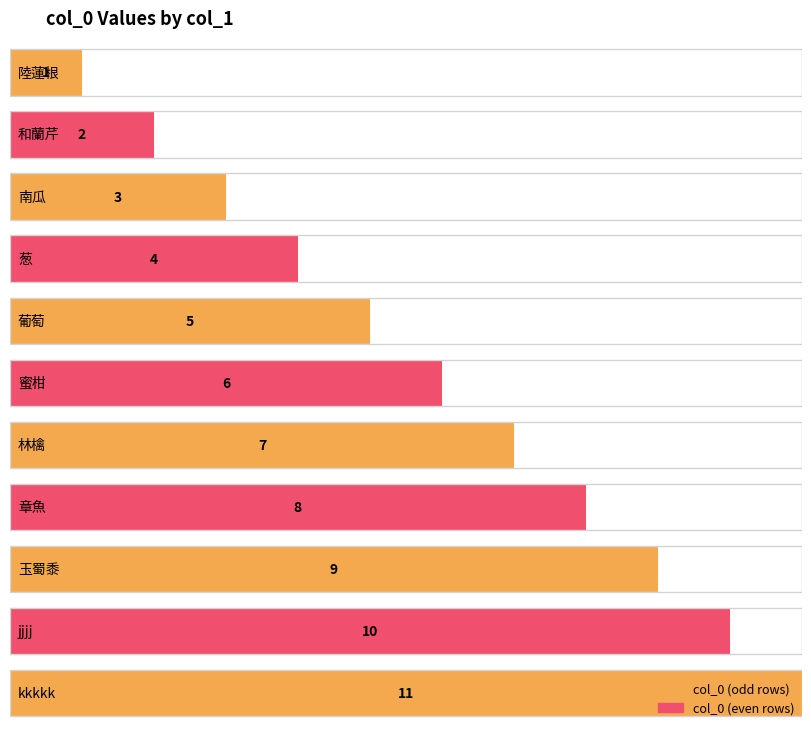

What is the change in value from 陸蓮根 to 章魚?

+7